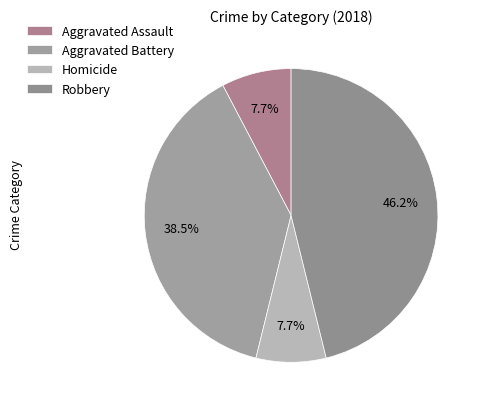

Is there any slice that represents more than half of the pie?

No